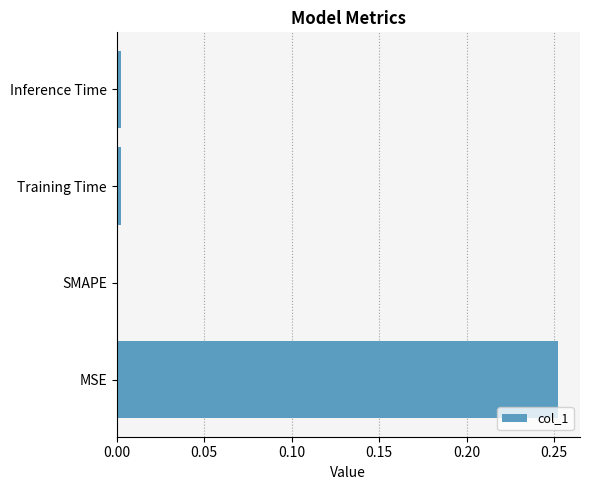

How many values exceed 0?

3